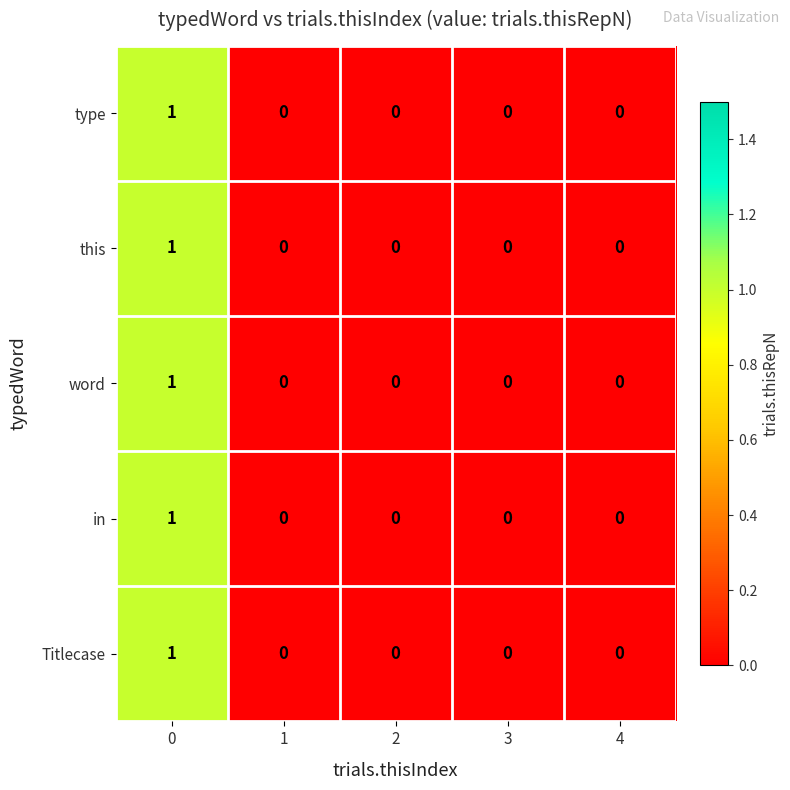

Count the word values in the range 0 to 1.

5